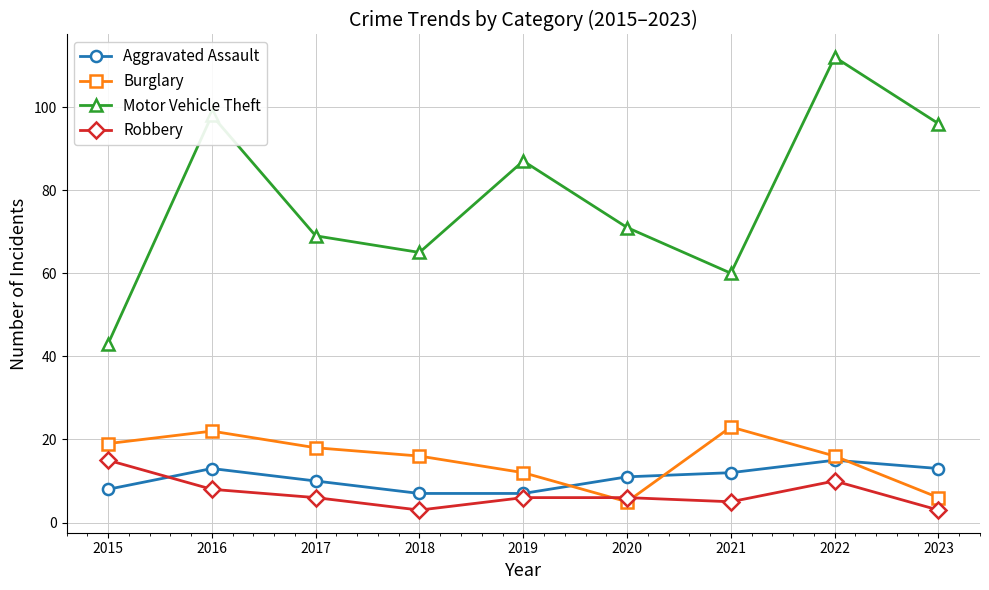

True or false: Motor Vehicle Theft has a value of 69 at 2017.

True